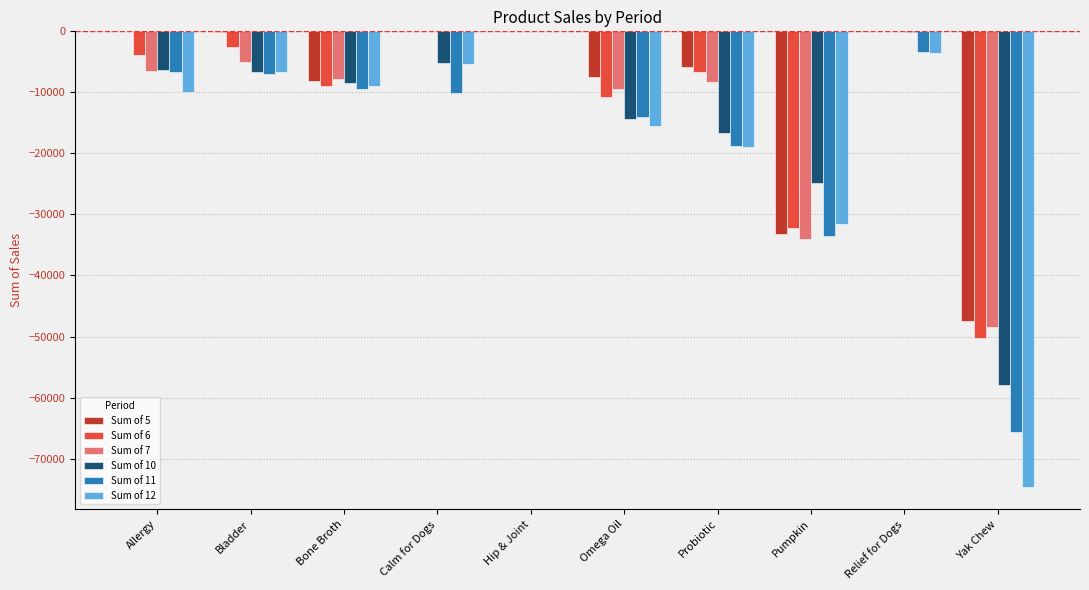

Does the chart contain stacked bars?

No